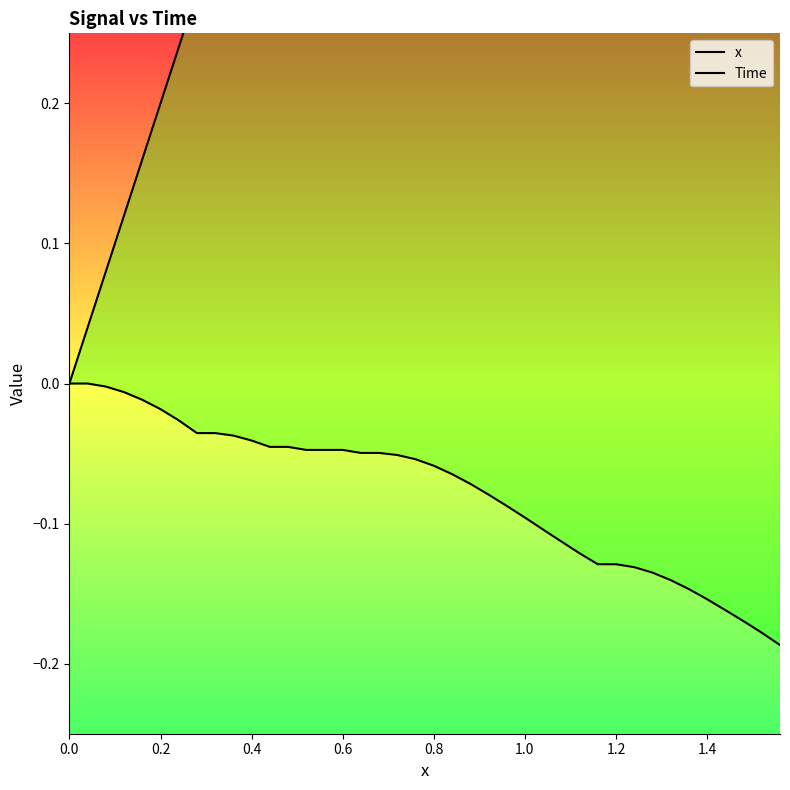

What is the maximum value shown in the chart?

1.6